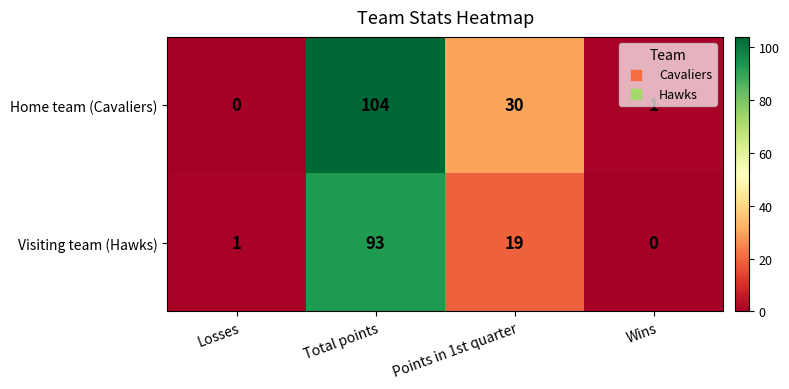

What is the sum of the Home team (Cavaliers) values at Points in 1st quarter and Wins?

31